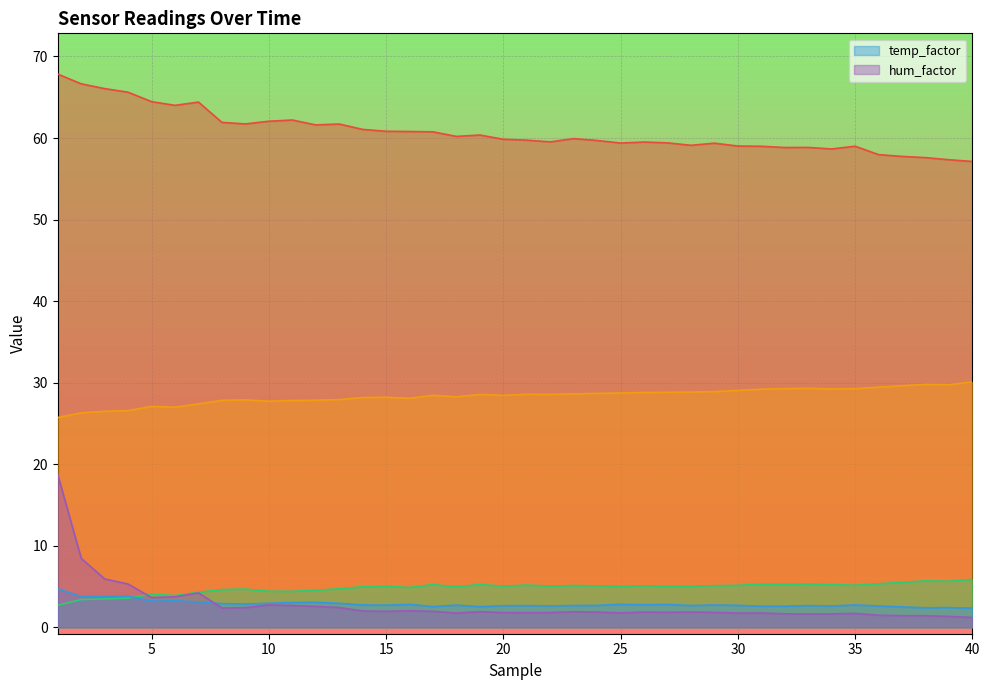

The _sensHumid series shows 28.4 at 4. True or false?

False